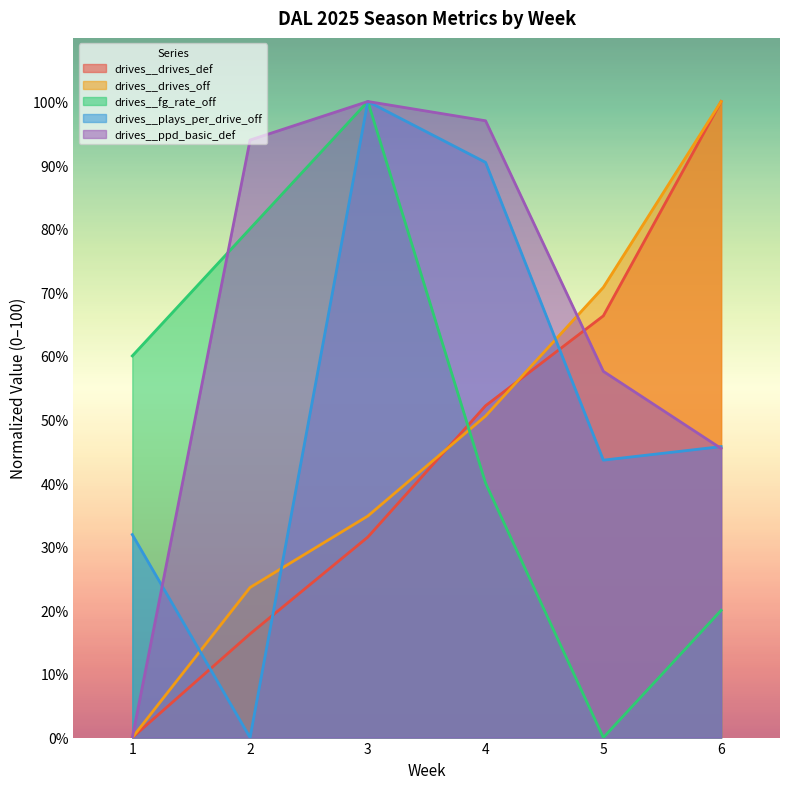

At how many categories does at least one series exceed 76?

4